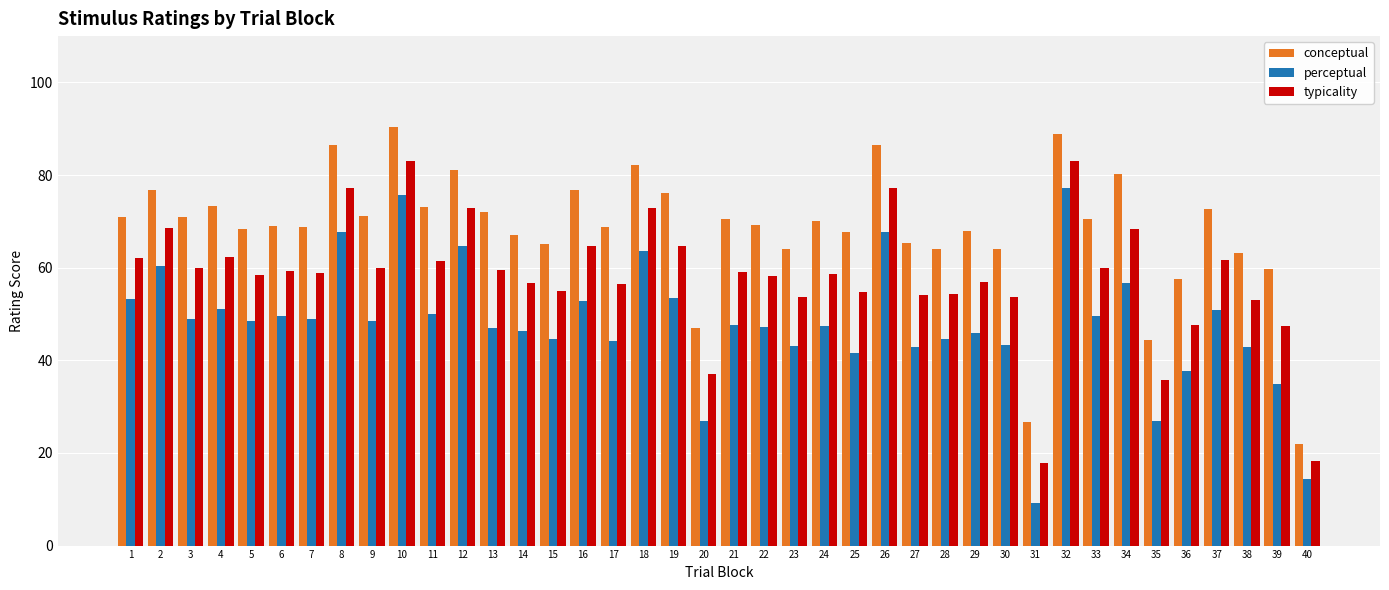

What is the total value across all series at 15?

164.6